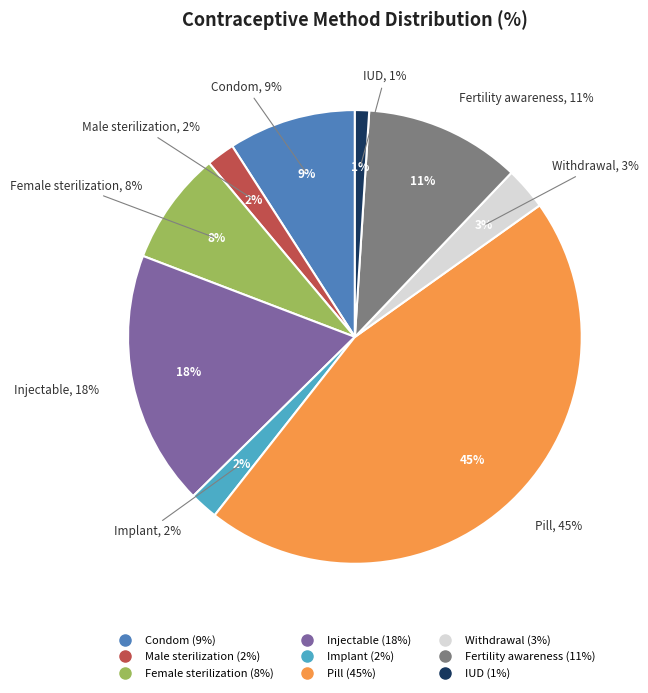

What is the smallest slice in the pie chart?

IUD